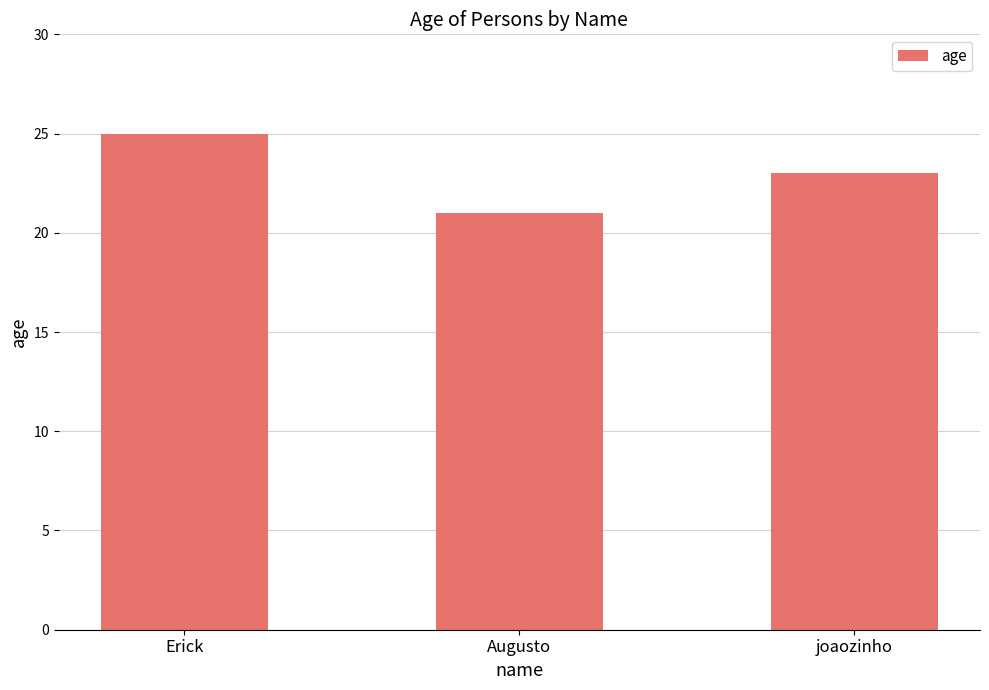

What is the average value?

23